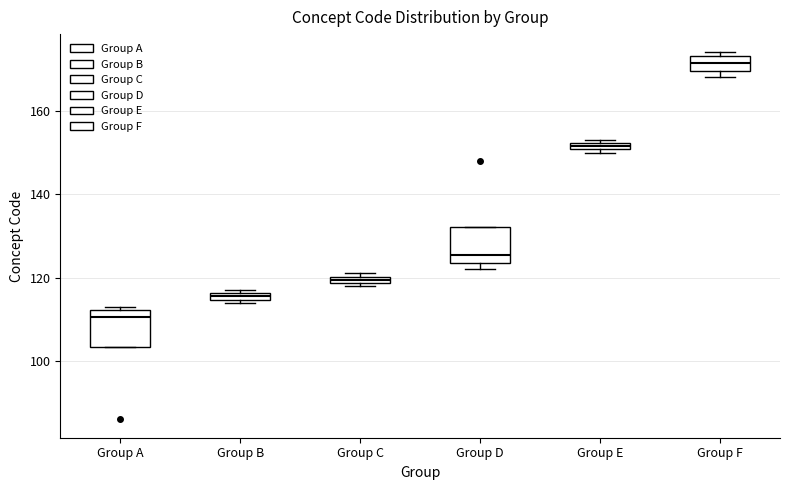

Where is the lower edge of the box for Group F on the y-axis? The values are not printed on the chart, so give them approximately, as read against the axis.

170